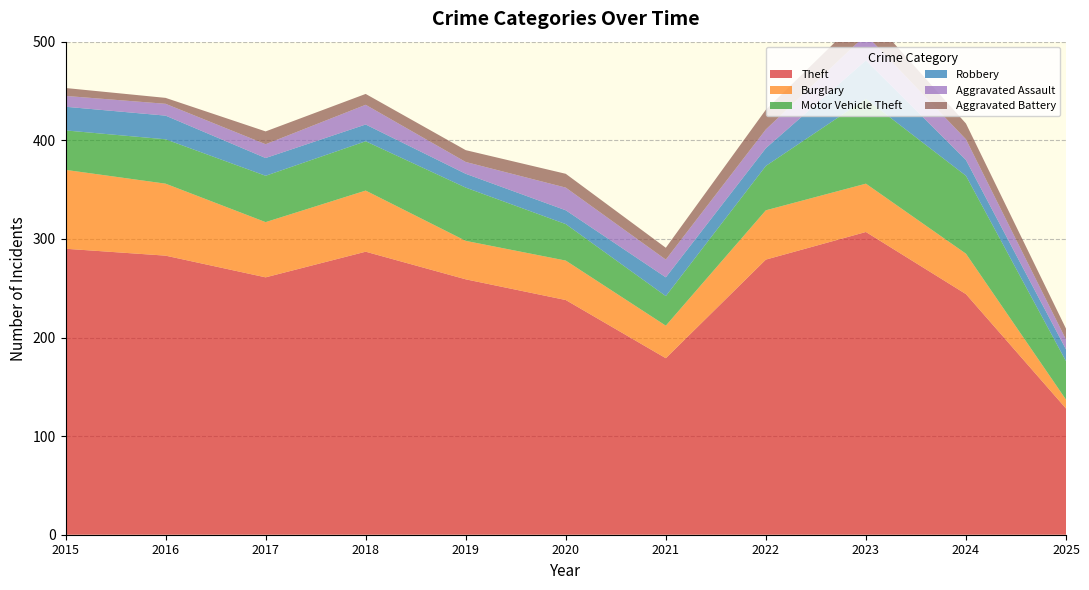

Reading left to right, extract all data points from this chart.

Theft: 290	283	261	287	259	238	179	279	307	244	128
Burglary: 80	73	56	62	39	40	33	50	49	41	9
Motor Vehicle Theft: 40	45	47	50	54	37	30	45	86	79	39
Robbery: 24	24	18	17	14	14	19	18	39	16	12
Aggravated Assault: 11	12	14	20	12	23	18	19	26	21	10
Aggravated Battery: 8	6	13	11	12	14	12	20	23	16	11